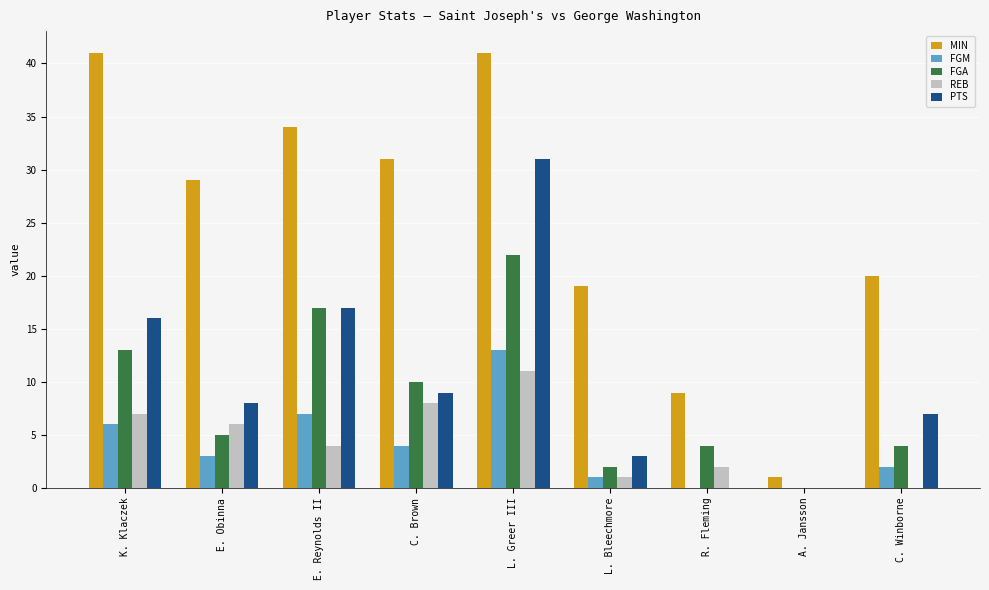

At which category is the sum across all series the highest?

L. Greer III